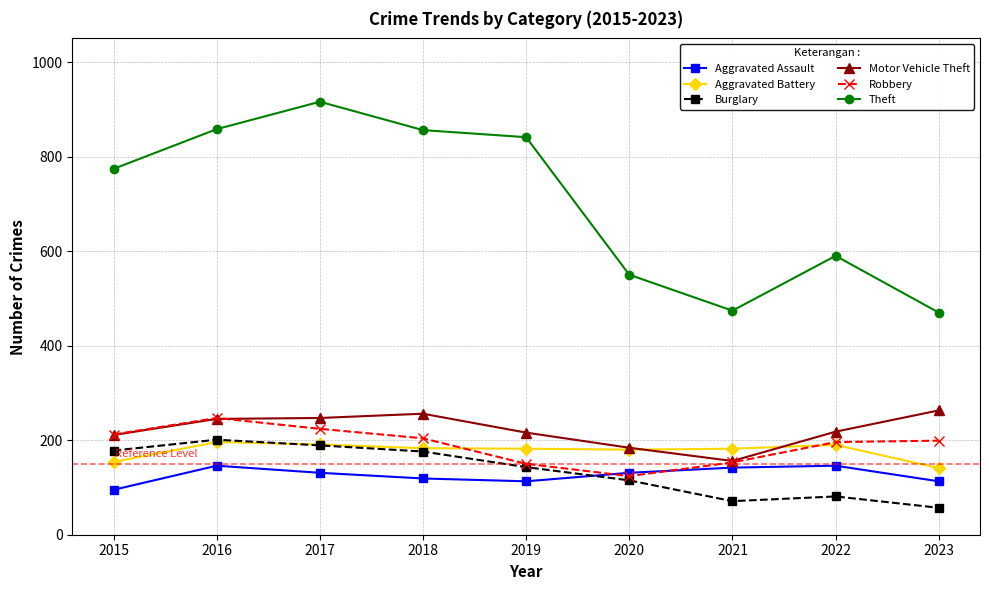

What is the smallest value displayed?

57